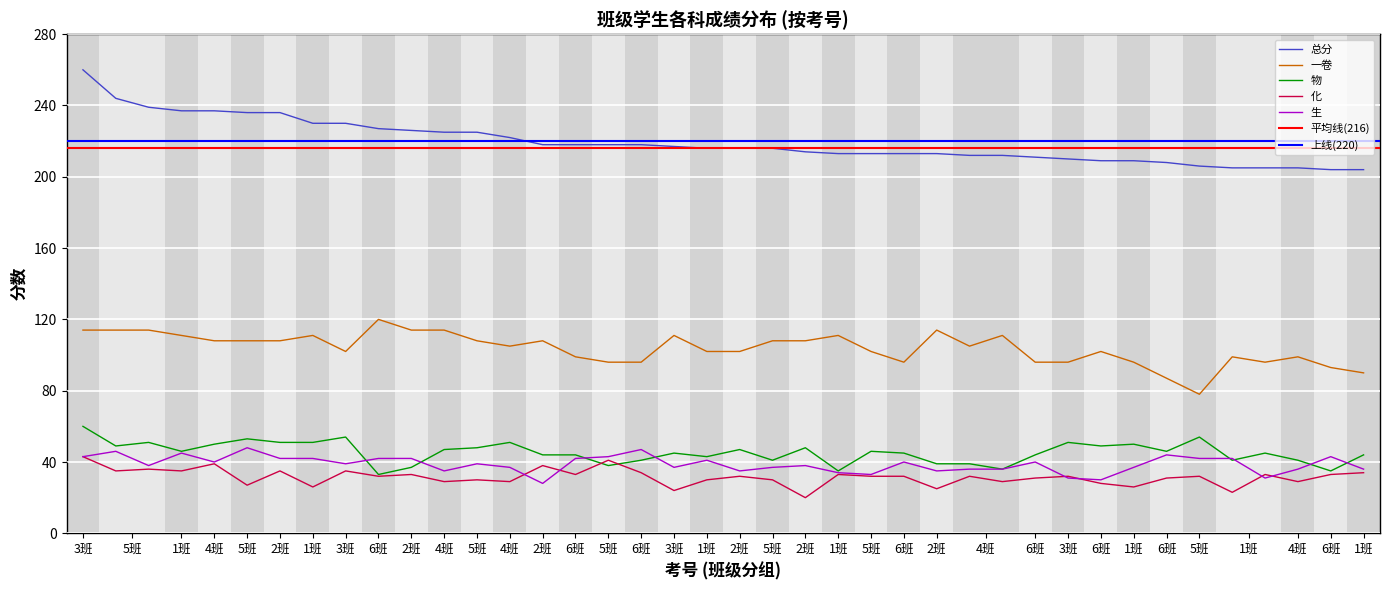

True or false: 化 and 生 cross at least once.

True